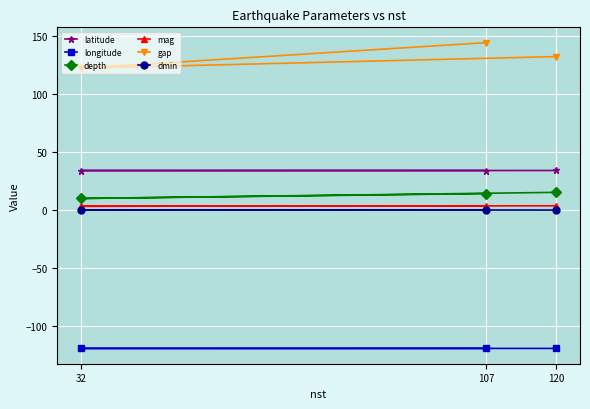

Reading left to right, what are all the values shown in this chart?

latitude: 120=34.1	32=34.0	107=34.0
longitude: 120=-118.9	32=-118.9	107=-118.9
depth: 120=15.3	32=10.0	107=14.2
mag: 120=3.7	32=3.3	107=3.7
gap: 120=132.0	32=122.0	107=144.0
dmin: 120=0.1	32=0.1	107=0.1